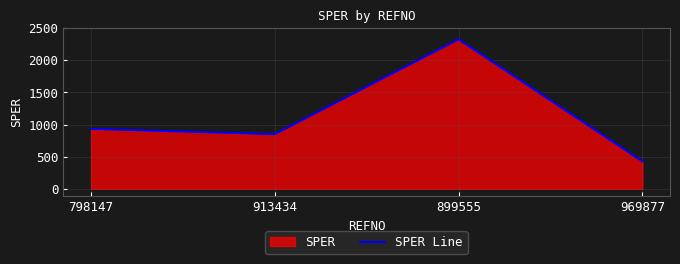

Reading left to right, extract all data points from this chart.

798147=931.7	913434=850.0	899555=2324.8	969877=426.7